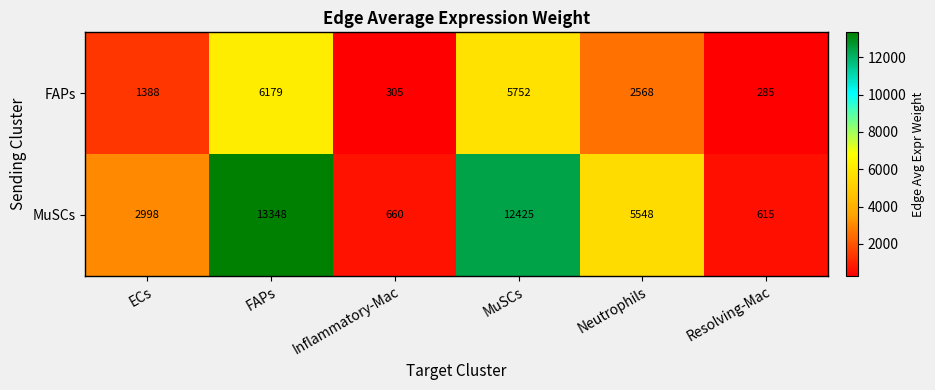

Reading left to right, extract all data points from this chart.

FAPs: 1388	6179	305	5752	2568	285
MuSCs: 2998	13348	660	12425	5548	615